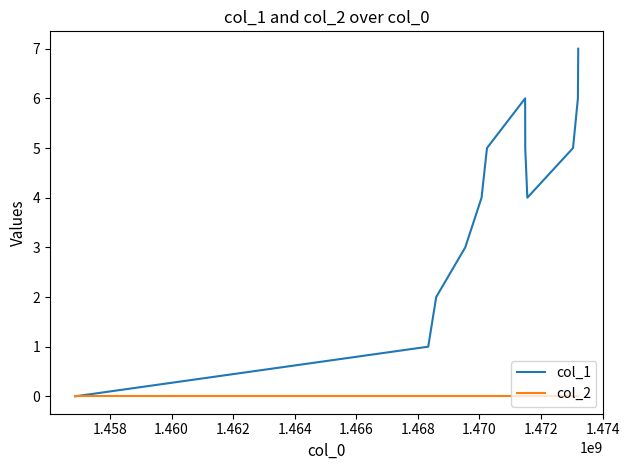

Which series has the largest range (max minus min)?

col_1